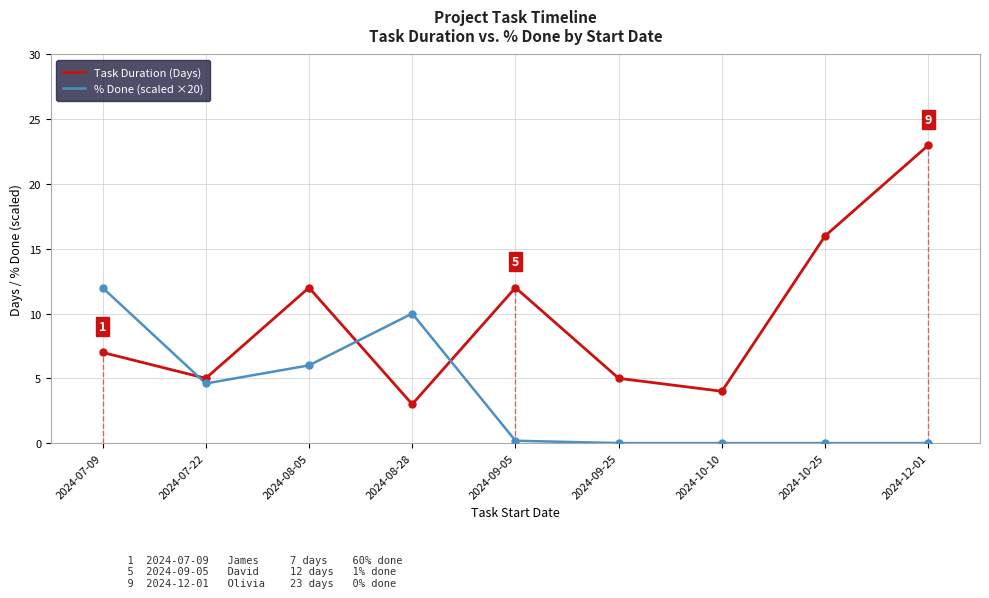

Where is the first local maximum for % Done (scaled ×20)?

2024-08-28